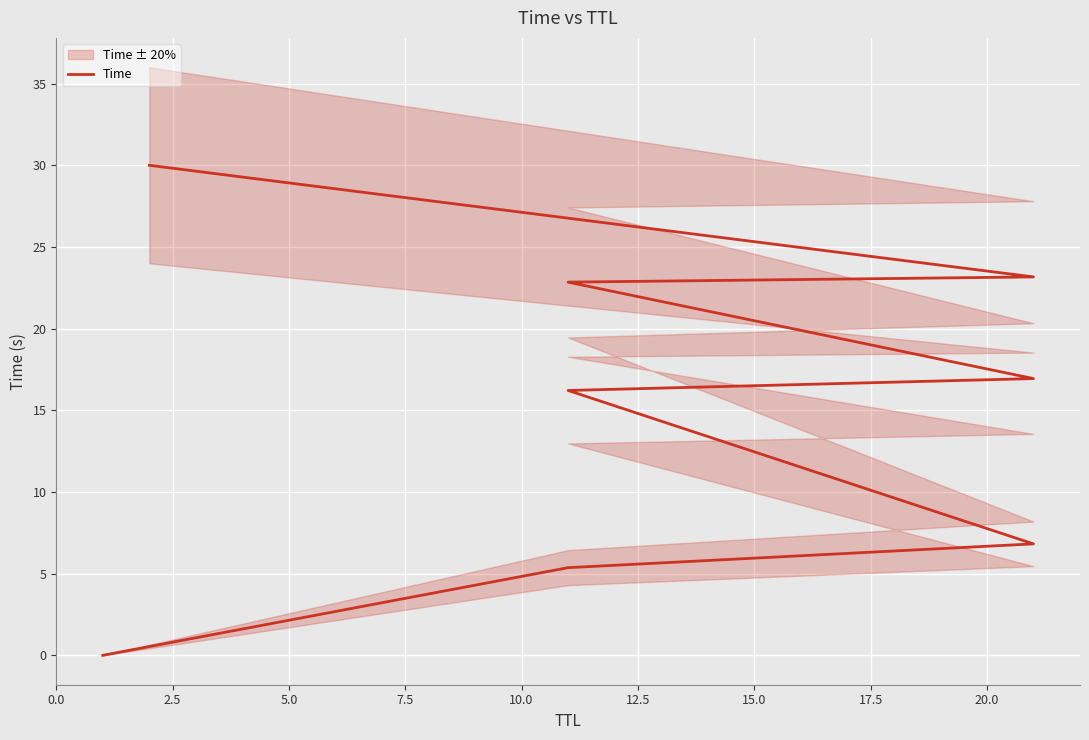

What is the sum of all values?

121.4